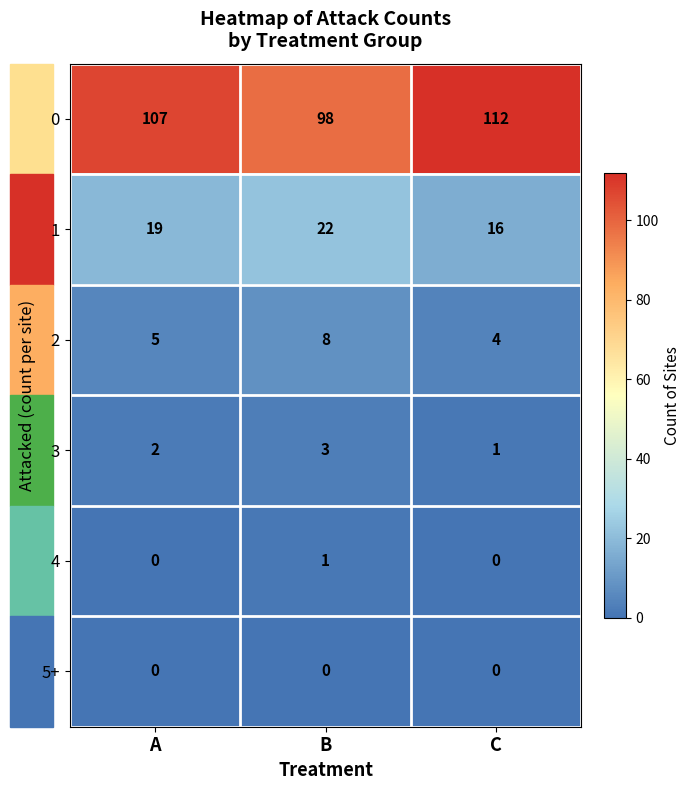

Where is 0 nearest to the value 105?

A